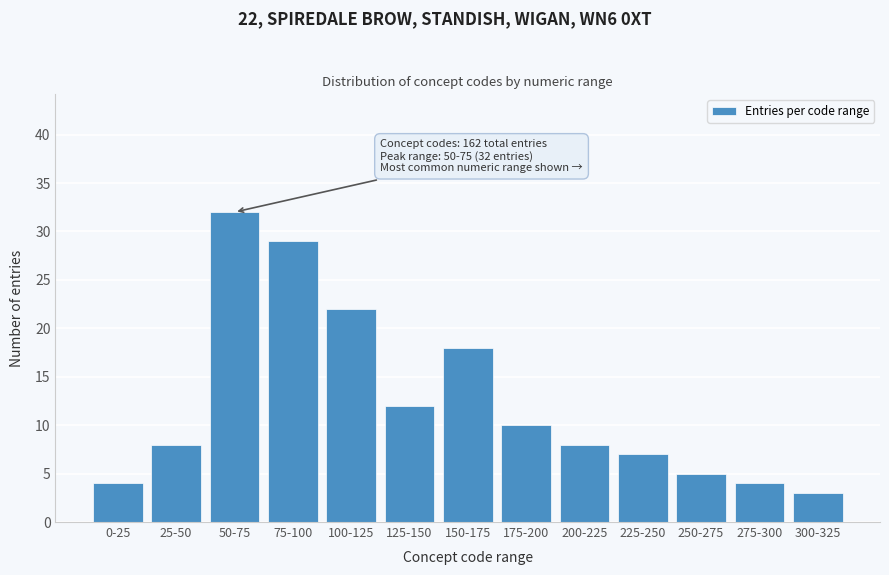

Reading left to right, list all the values displayed in this chart.

0-25=4	25-50=8	50-75=32	75-100=29	100-125=22	125-150=12	150-175=18	175-200=10	200-225=8	225-250=7	250-275=5	275-300=4	300-325=3